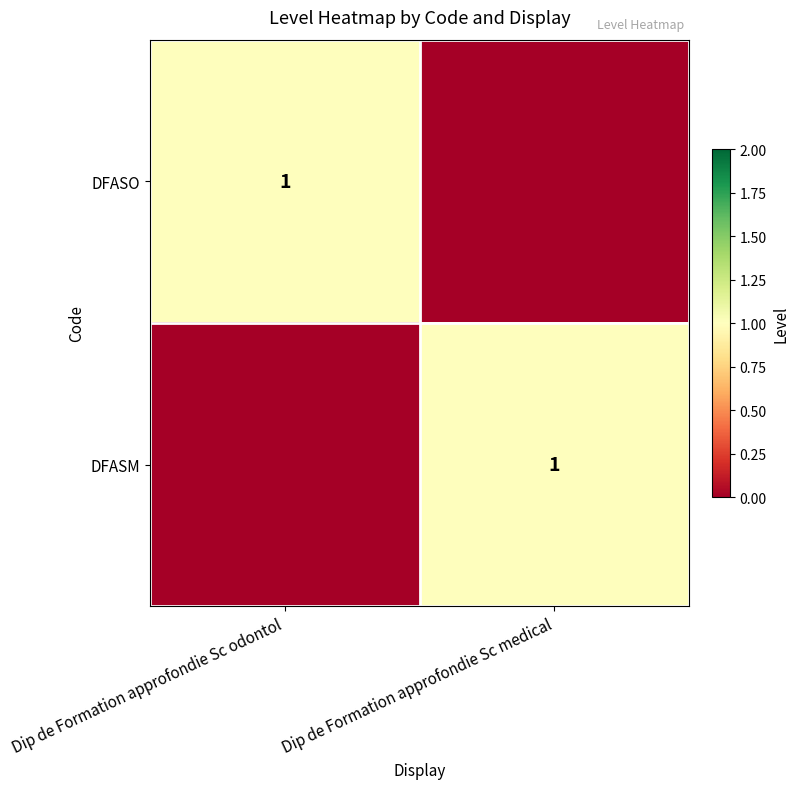

The DFASM series shows 1 at Dip de Formation approfondie Sc medical. True or false?

True